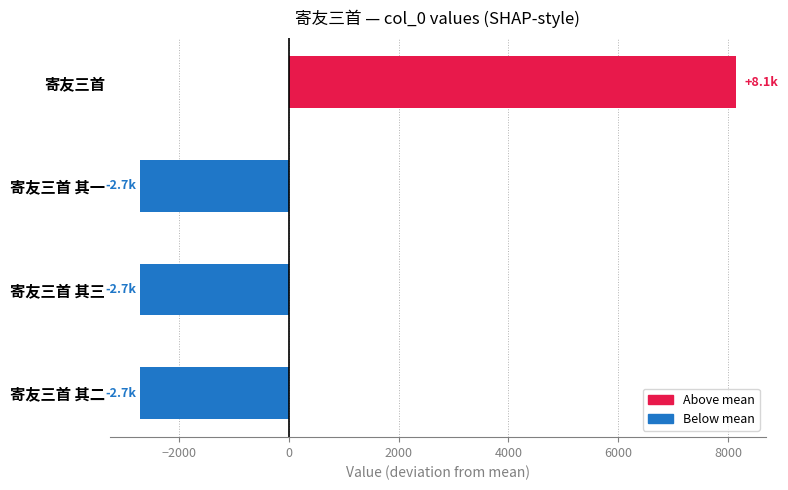

What is the difference between the values at 寄友三首 and 寄友三首 其二?

10858.0